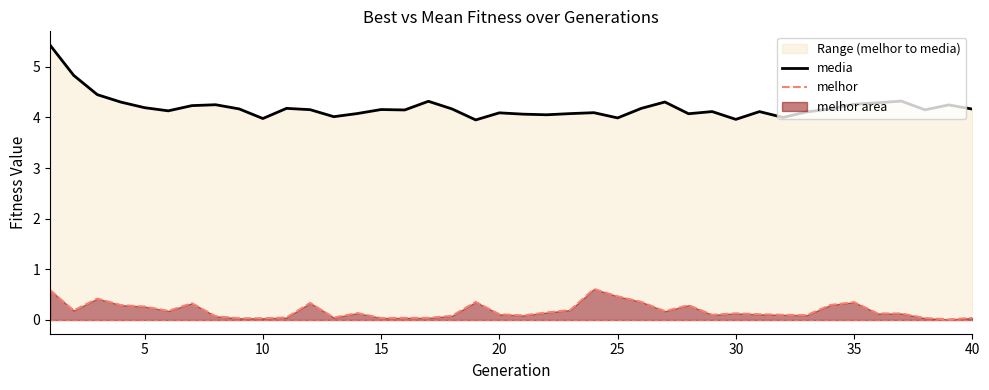

What is the average value of the media series?

4.2